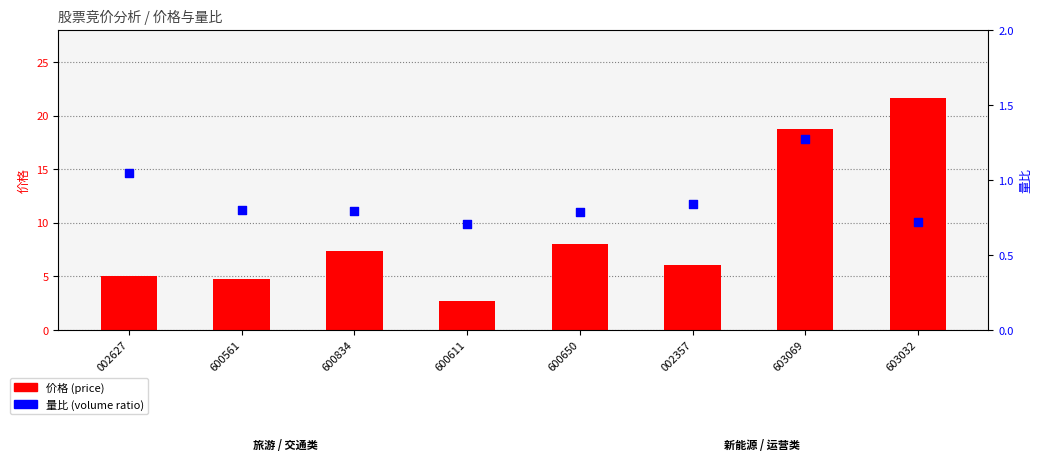

At how many categories does at least one series exceed 3?

7